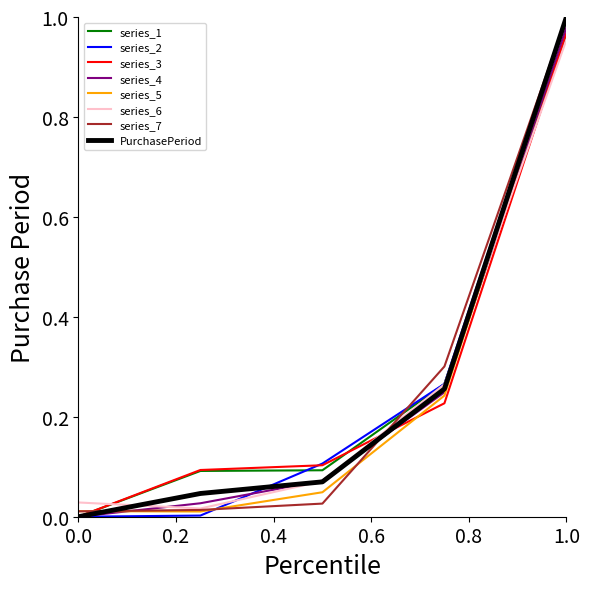

Is the value of series_6 at 1.0 greater than the value of series_4 at 0.0?

Yes